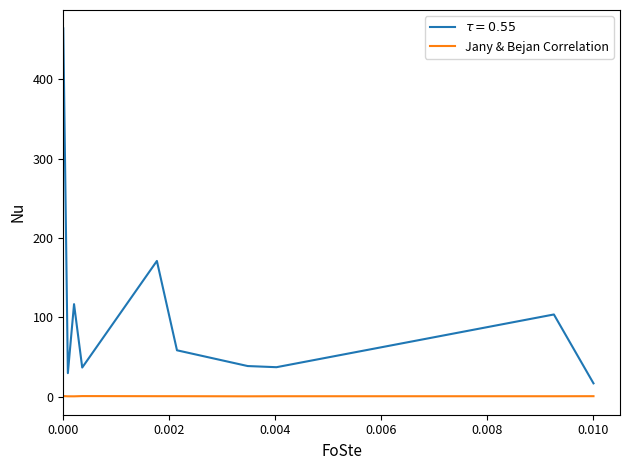

What is the maximum value shown in the chart?

464.0